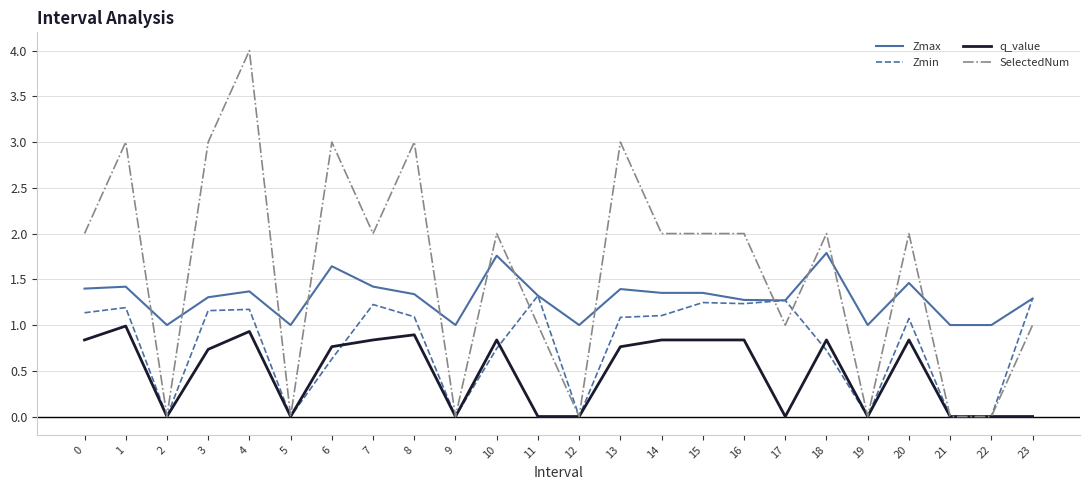

Which series changed the most between 3 and 10?

SelectedNum